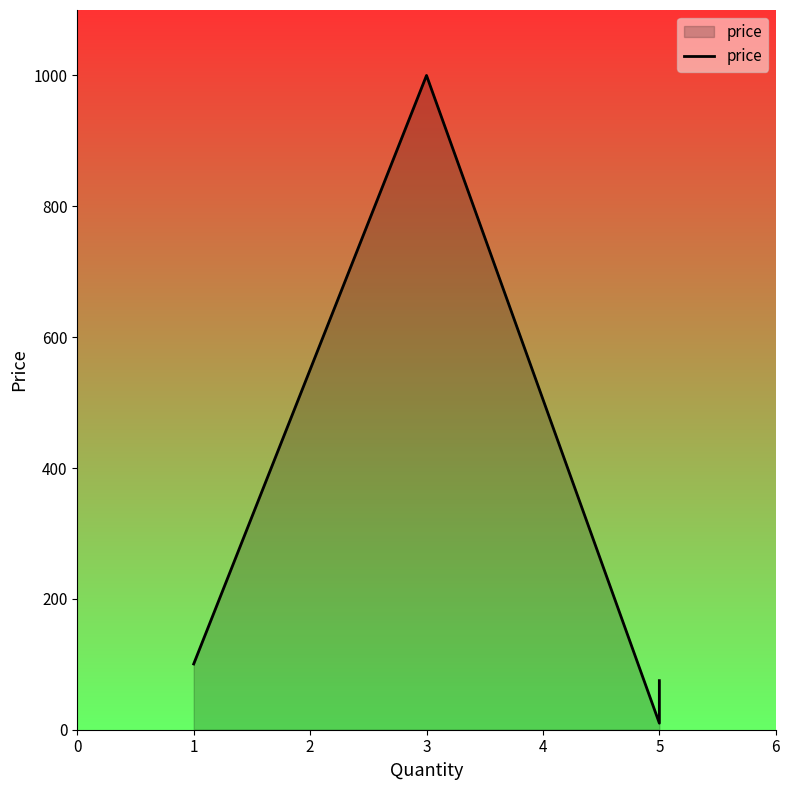

What is the maximum value shown in the chart?

1000.0